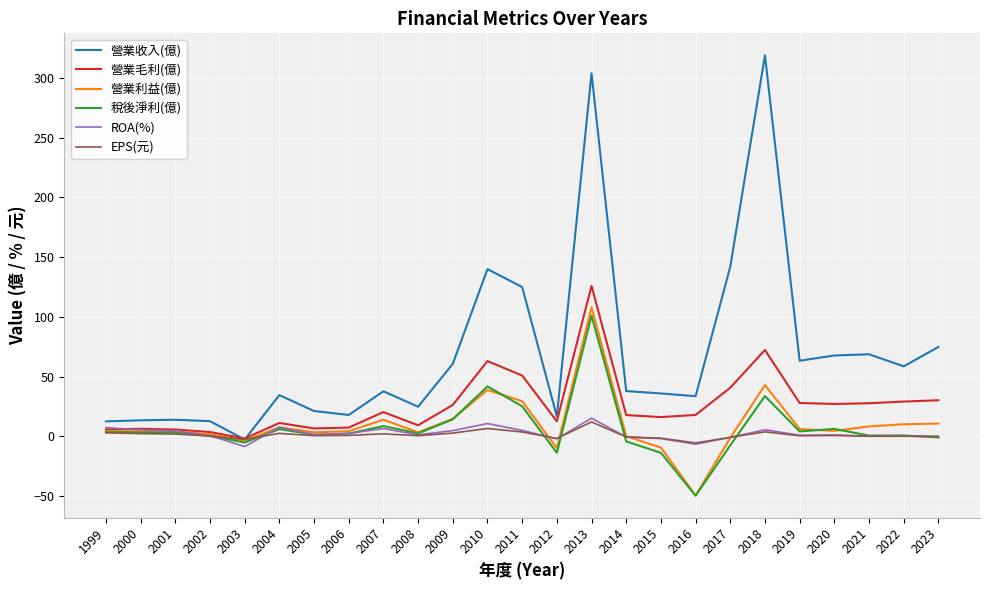

What is the average value of the 營業毛利(億) series?

26.4